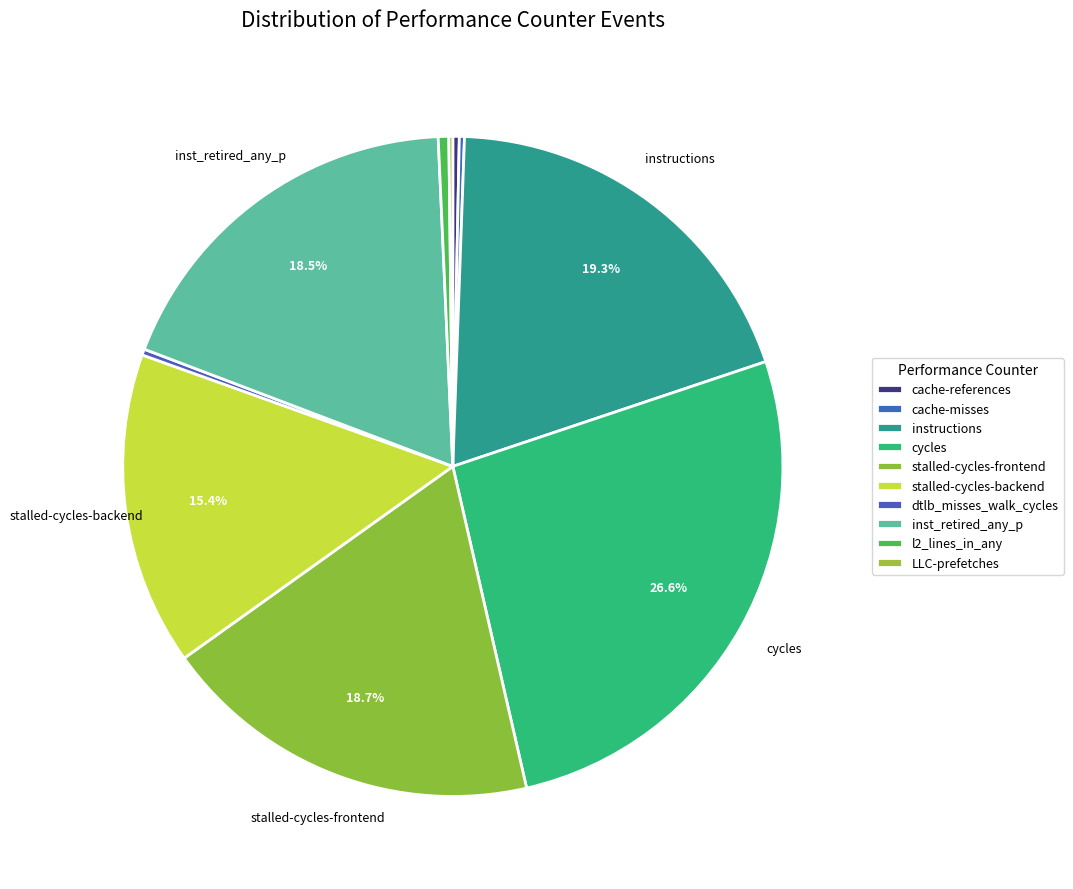

Which category has the biggest portion of the pie?

cycles